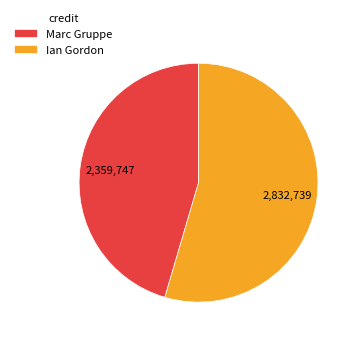

Is it true that Ian Gordon is 63% of the pie?

False